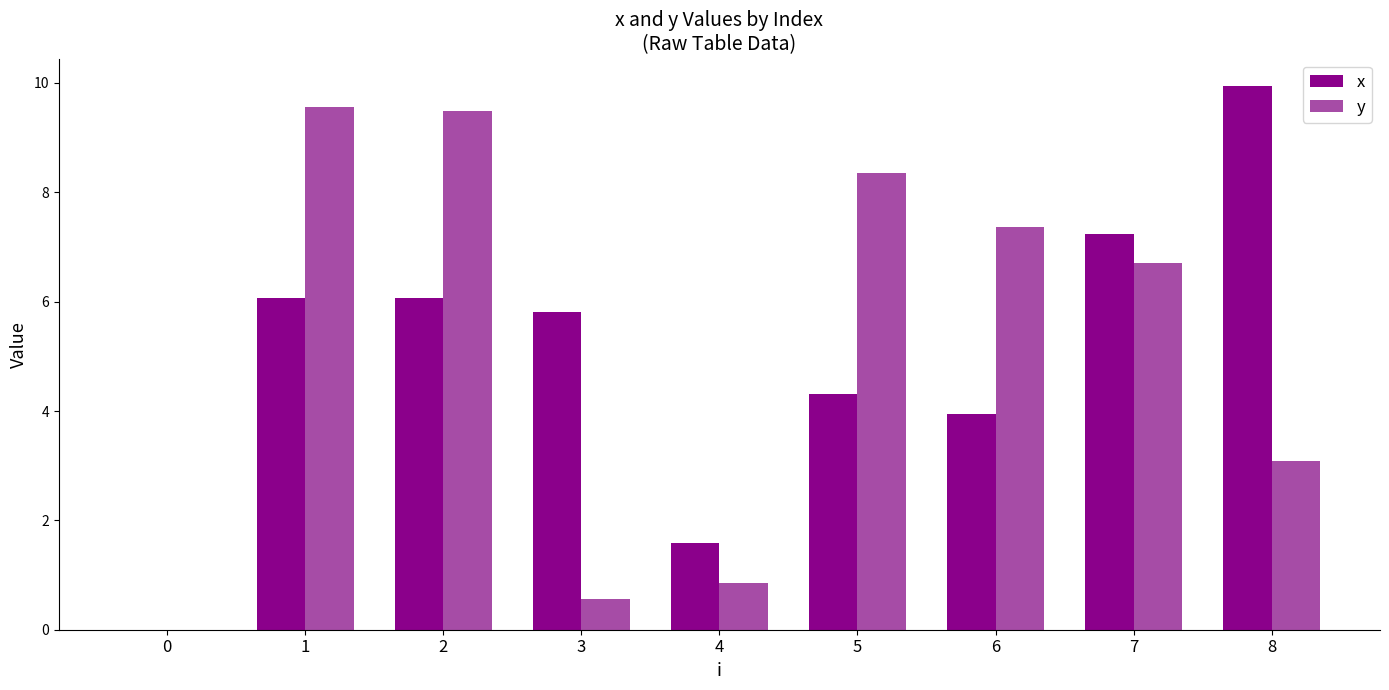

List the labels in order of y value, smallest first.

0, 3, 4, 8, 7, 6, 5, 2, 1